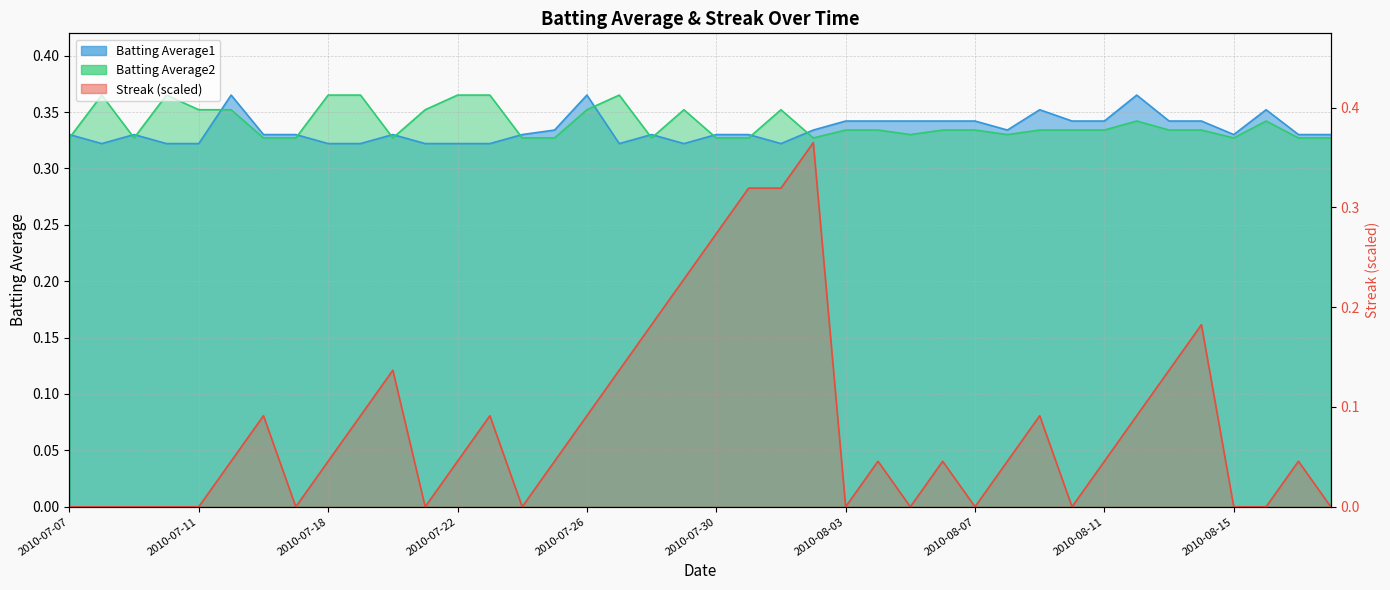

Which category has the lowest value in the Streak series?

2010-07-07